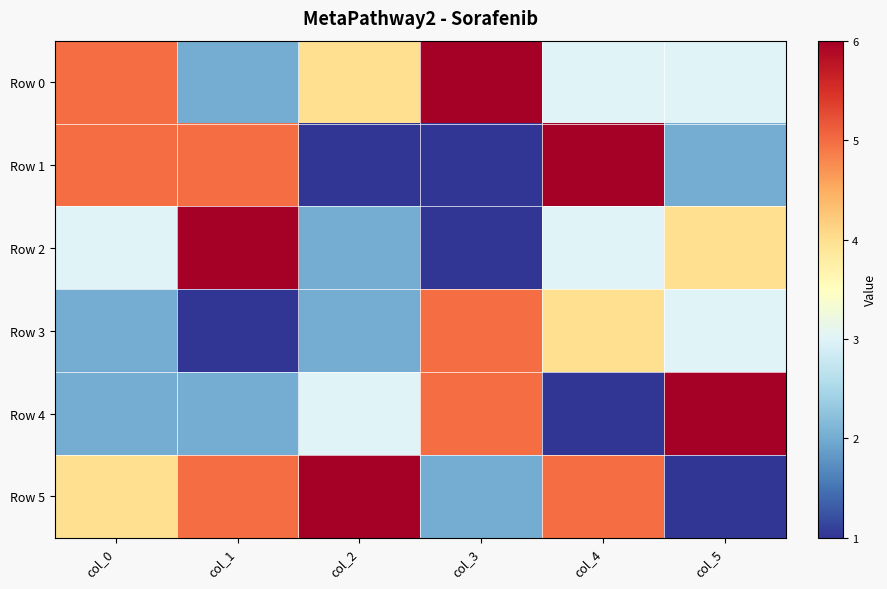

Which series has the largest range (max minus min)?

Row 1